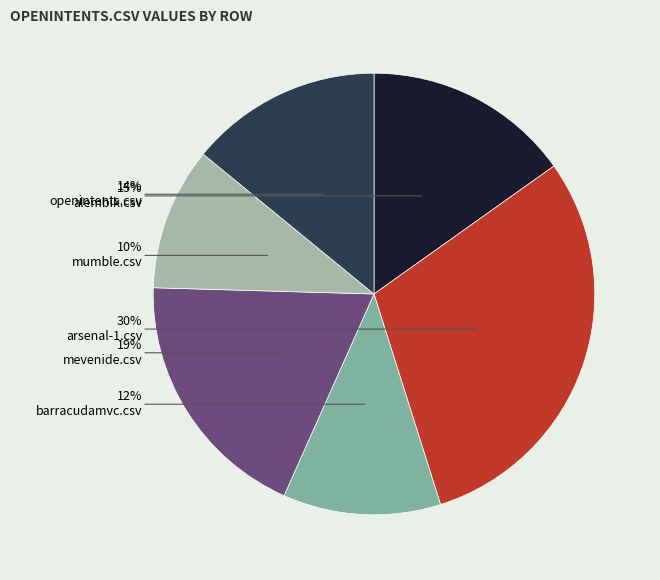

Do mumble.csv and barracudamvc.csv together represent more than half of the pie?

No